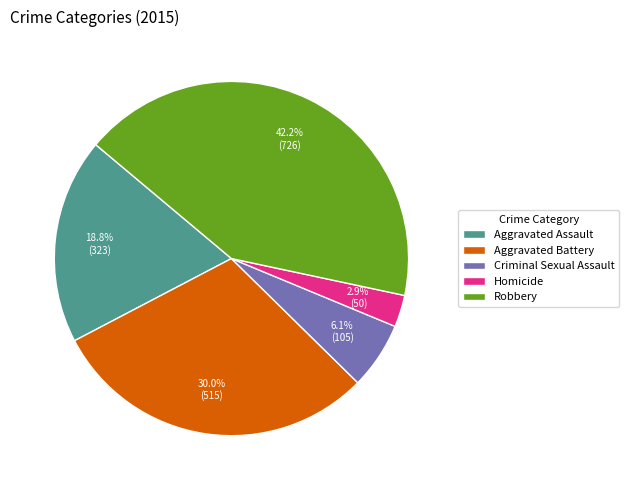

Which slice is the smallest?

Homicide